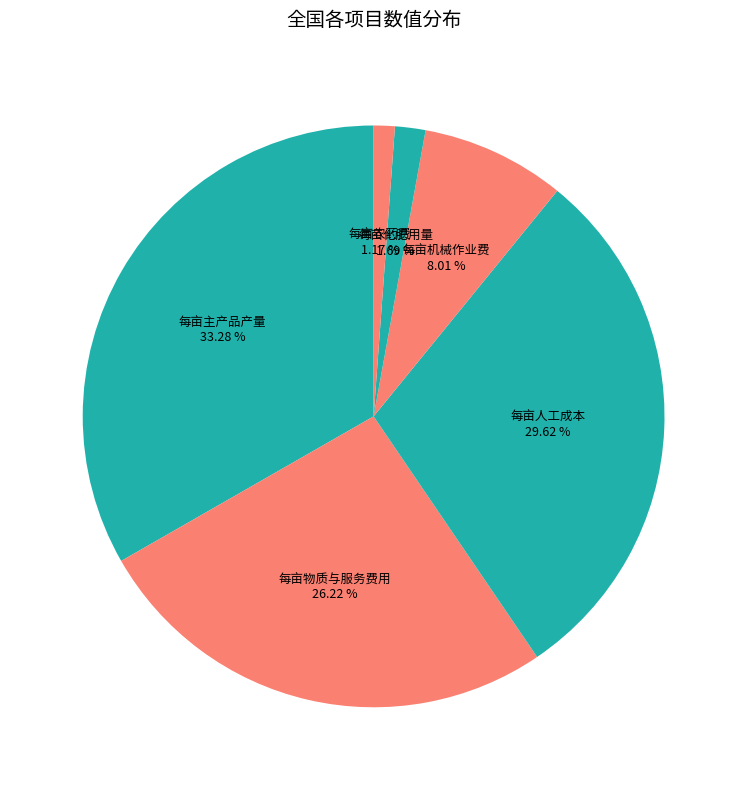

What percentage is the 每亩农药费 slice, to the nearest percent?

1%